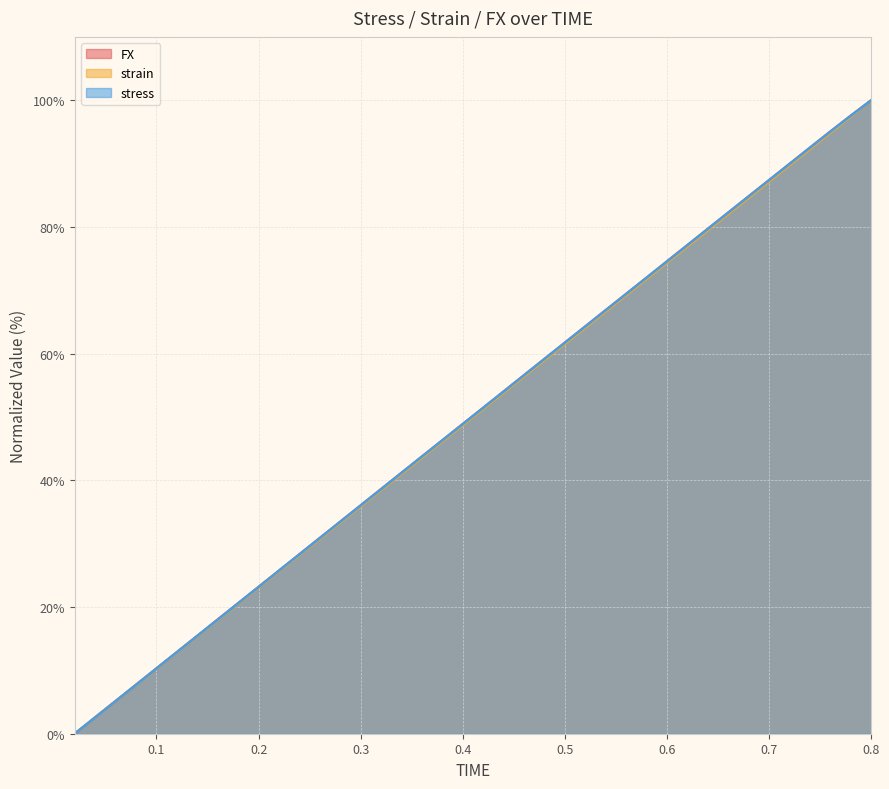

What is the label of the 36th point from the left?

0.72